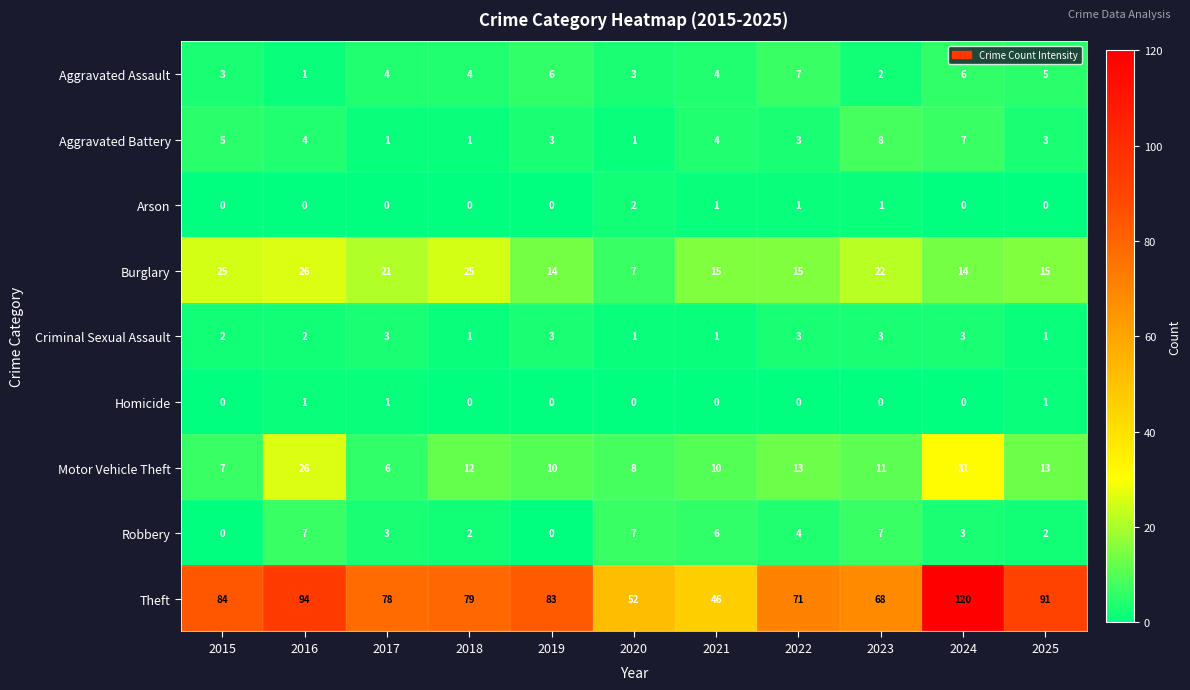

What is the total value across all series at 2020?

81